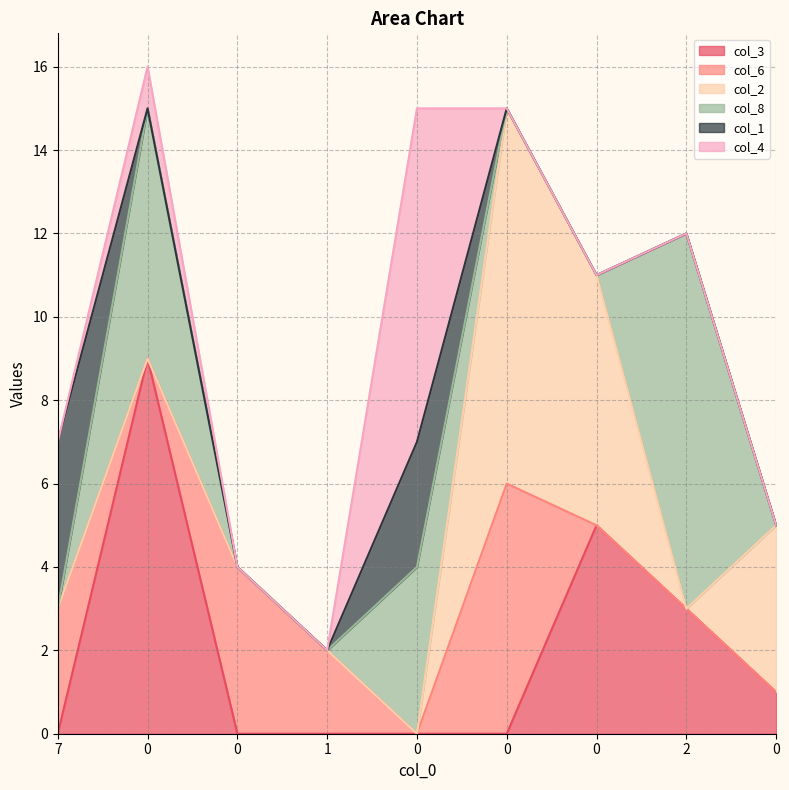

Reading left to right, transcribe all the data shown in this chart.

col_3: 7=0	0=9	0=0	1=0	0=0	0=0	0=5	2=3	0=1
col_6: 7=3	0=0	0=4	1=2	0=0	0=6	0=0	2=0	0=0
col_2: 7=0	0=0	0=0	1=0	0=0	0=9	0=6	2=0	0=4
col_8: 7=0	0=6	0=0	1=0	0=4	0=0	0=0	2=9	0=0
col_1: 7=4	0=0	0=0	1=0	0=3	0=0	0=0	2=0	0=0
col_4: 7=0	0=1	0=0	1=0	0=8	0=0	0=0	2=0	0=0